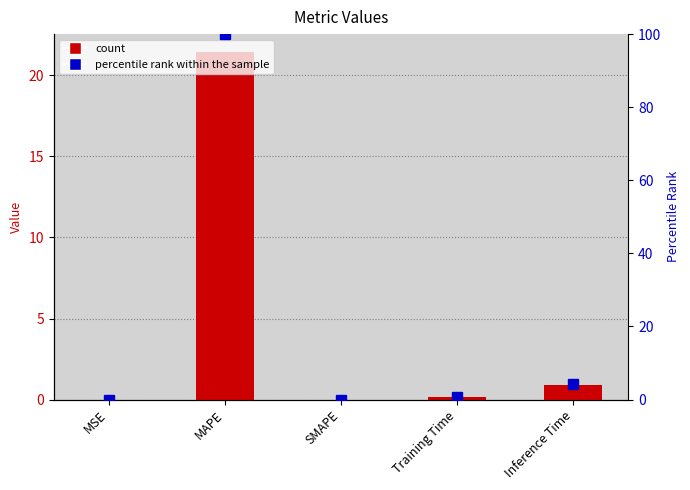

What is the label of the 1st bar from the left?

MSE